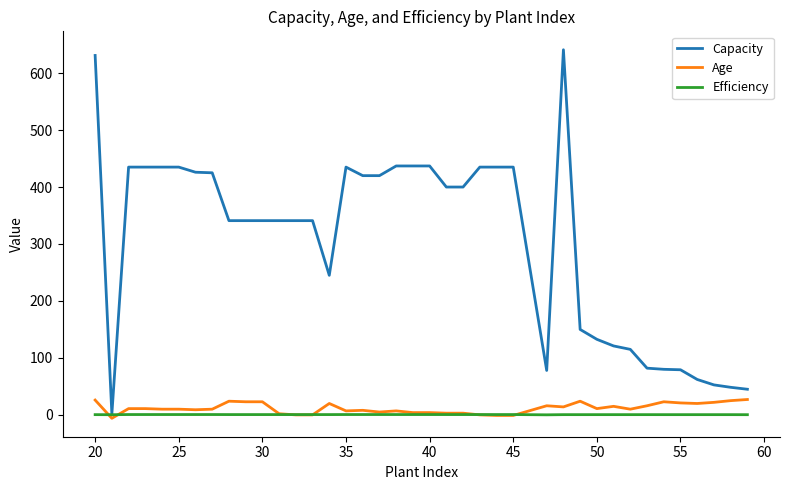

What is the highest value of the Age series?

27.0